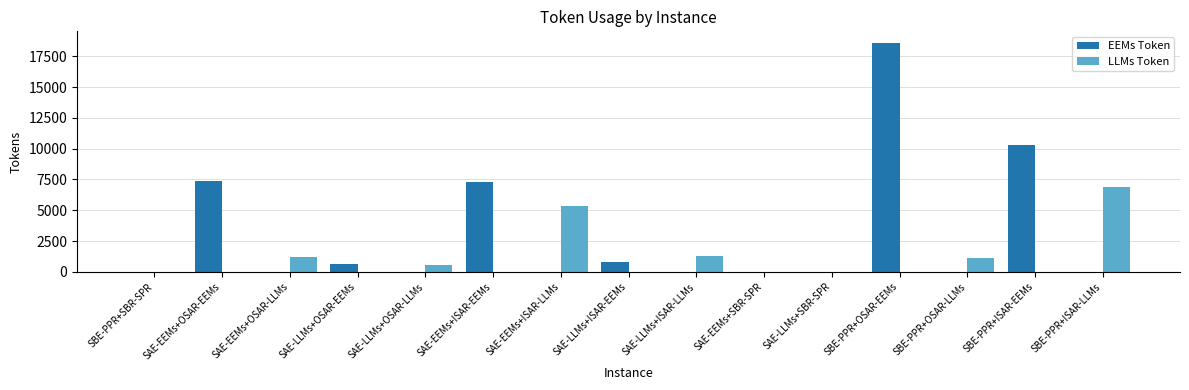

What is the total value across all series at SAE-EEMs+ISAR-EEMs?

7303.0